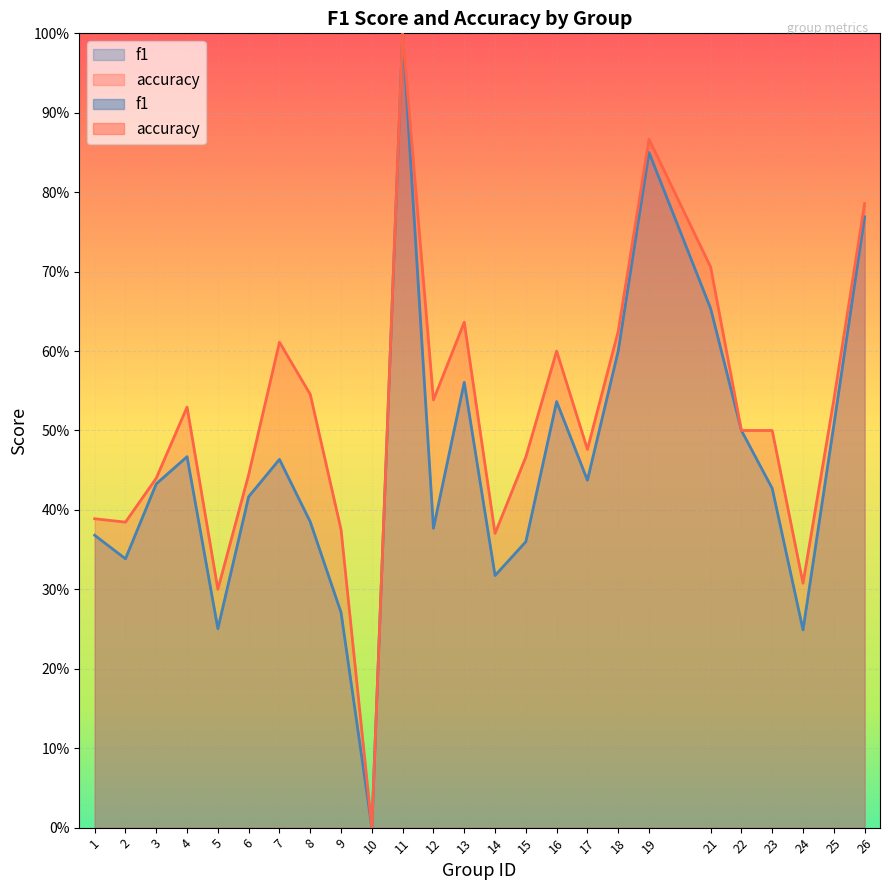

True or false: accuracy and f1 intersect in this chart.

False